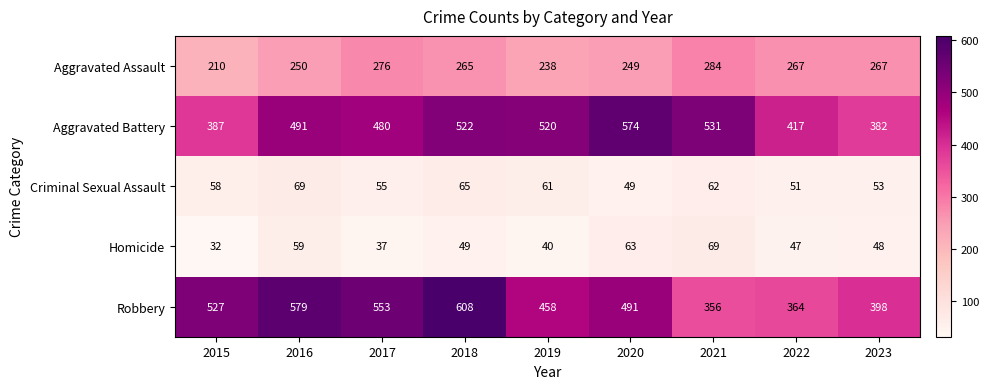

At which category is the sum across all series the highest?

2018